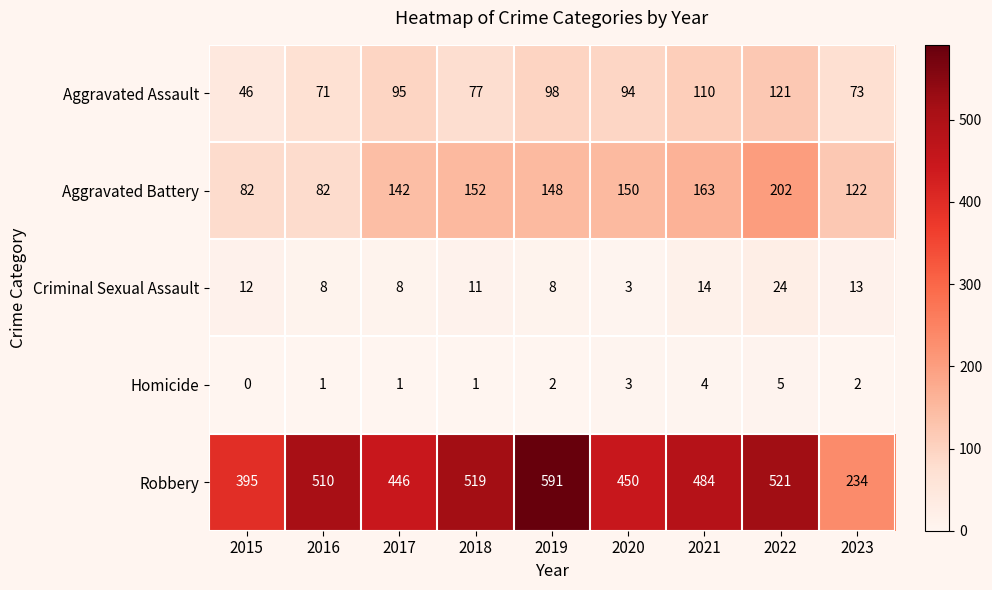

What is the difference between the Criminal Sexual Assault values at 2021 and 2020?

11